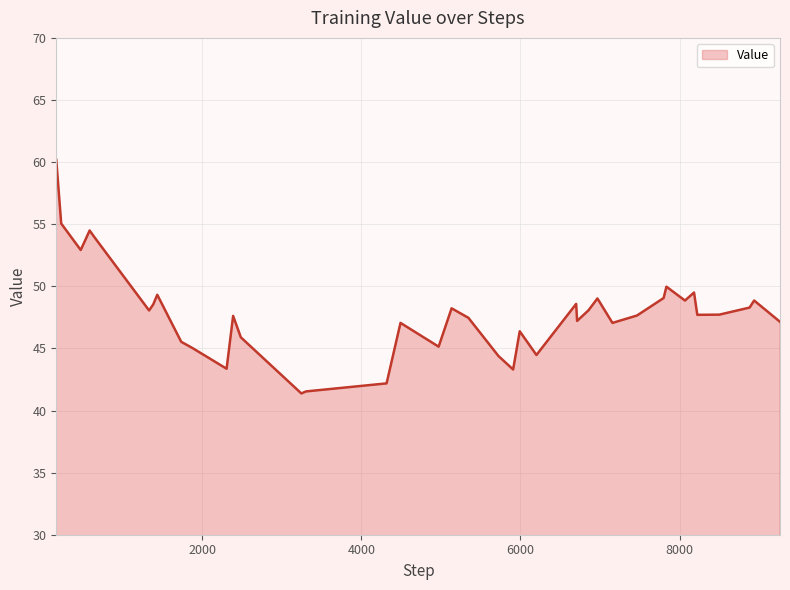

What is the greatest value displayed?

60.2